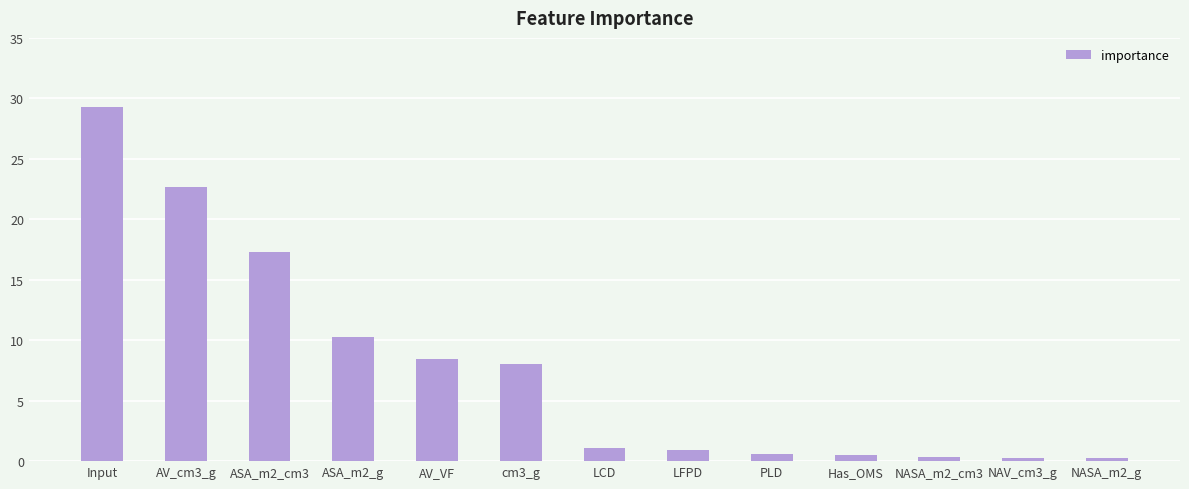

What is the change in value from Input to LCD?

-28.1